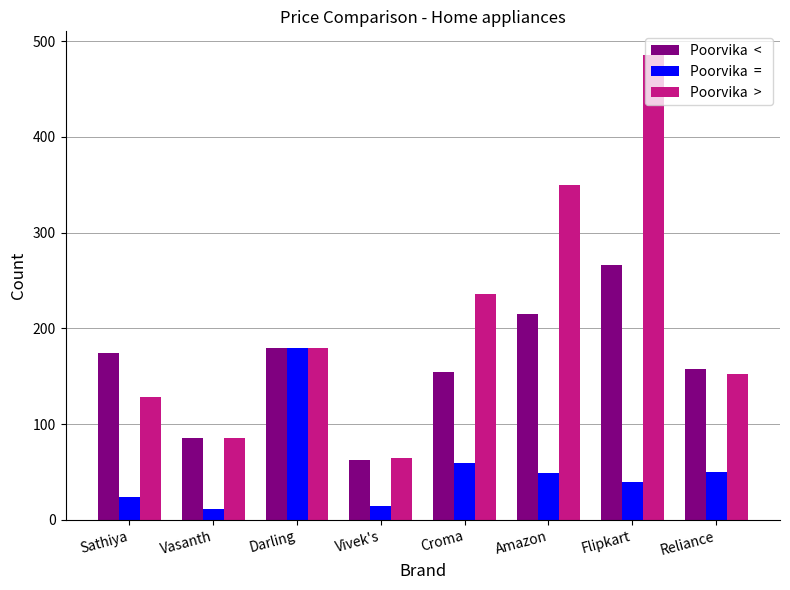

What is the greatest value displayed?

486